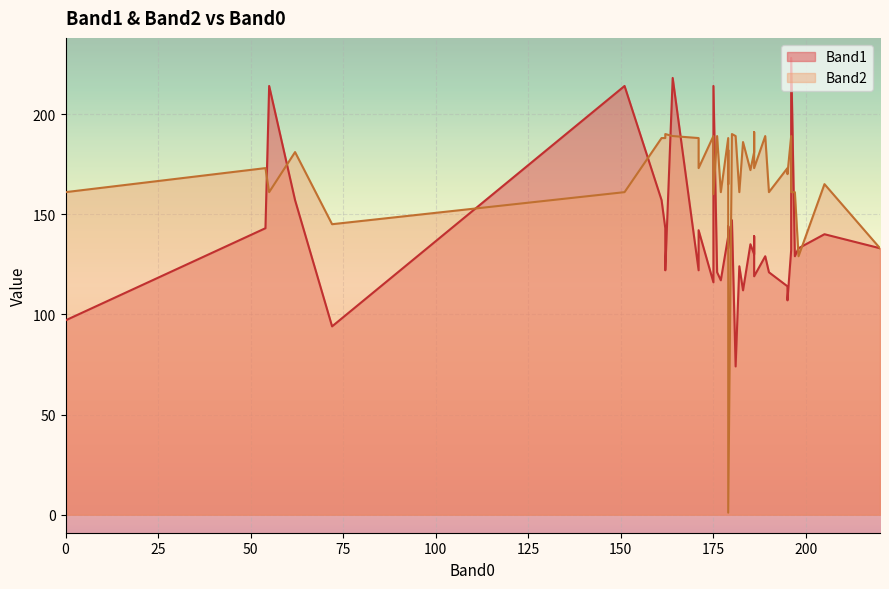

Reading right to left, extract all data points from this chart.

Band1: 220=133	176=121	196=228	177=117	62=157	183=112	185=135	181=74	195=107	171=142	196=132	195=114	205=140	162=122	179=133	72=94	179=144	176=121	55=214	171=122	161=157	190=121	186=119	164=218	186=122	175=214	189=129	186=139	175=116	179=144	186=130	179=139	162=143	197=129	151=214	182=124	54=143	0=97	198=133	180=147
Band2: 220=133	176=189	196=161	177=161	62=181	183=186	185=172	181=189	195=170	171=173	196=189	195=173	205=165	162=190	179=1	72=145	179=182	176=189	55=161	171=188	161=188	190=161	186=173	164=189	186=191	175=160	189=189	186=188	175=189	179=165	186=181	179=188	162=188	197=161	151=161	182=161	54=173	0=161	198=129	180=190